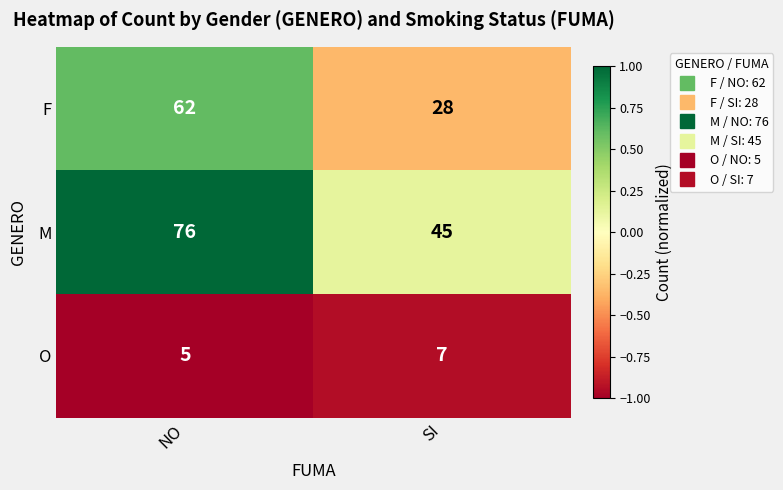

What is the total value across all series at SI?

80